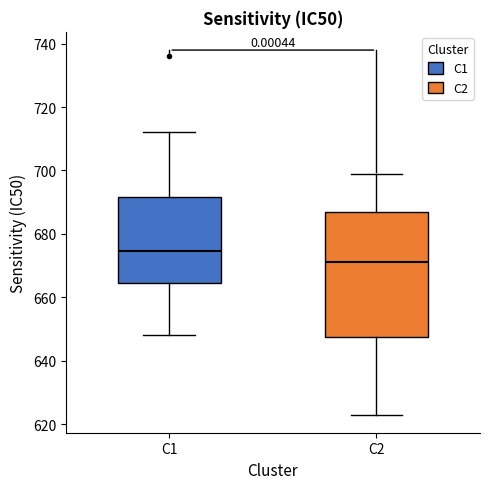

Reading left to right, transcribe this box plot: for each box, give where its median line is, the range the box spans, and where its two whiskers end, as read against the y-axis. The values are not printed on the chart, so give them approximately, as read against the axis.

C1: median 674, box 664 to 692, whiskers 648 to 712
C2: median 672, box 648 to 688, whiskers 624 to 700